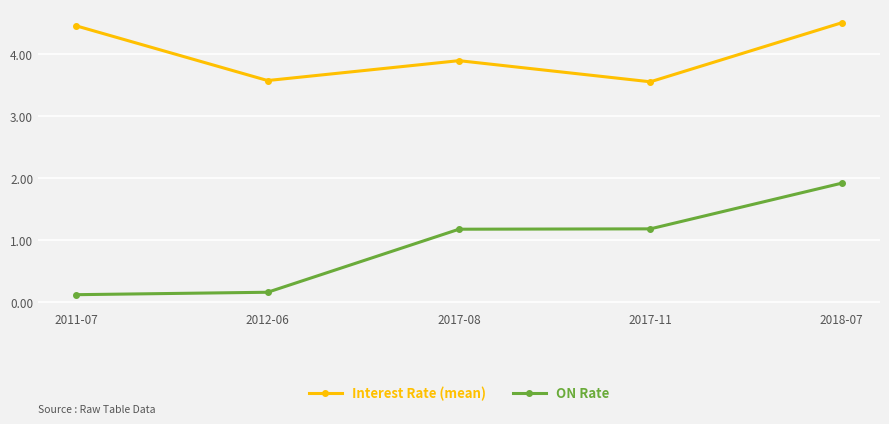

How many data points in ON Rate are above 1?

3